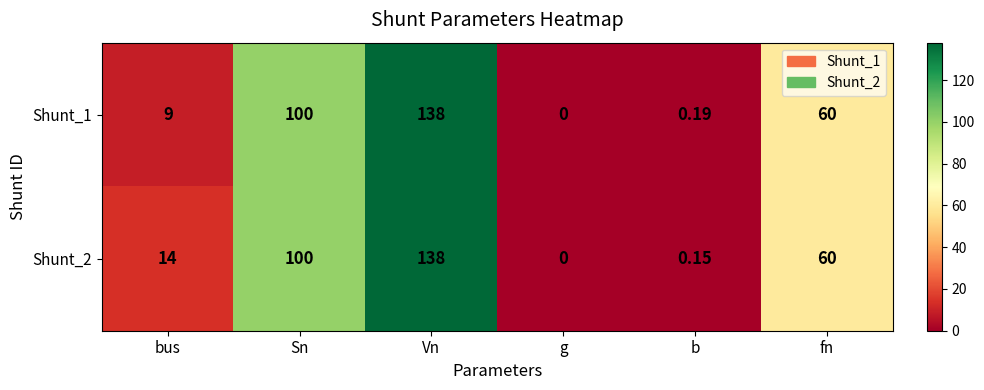

Where is Shunt_2 nearest to the value 69?

fn